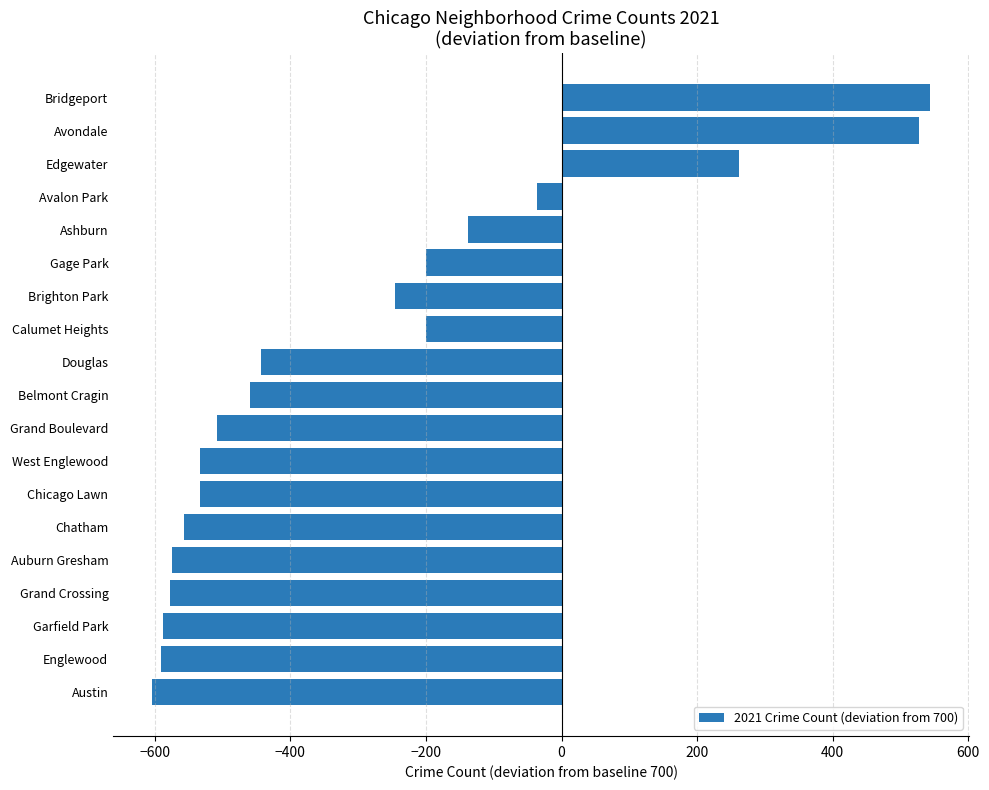

Which has a higher value, Chicago Lawn or Auburn Gresham?

Chicago Lawn